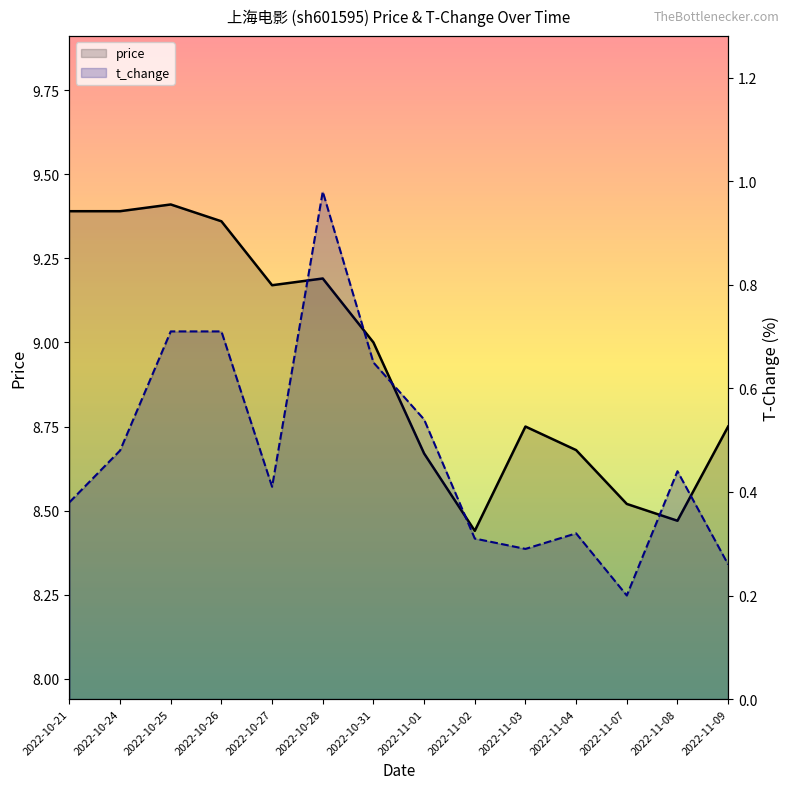

True or false: t_change has more than 1 interior local peaks.

True